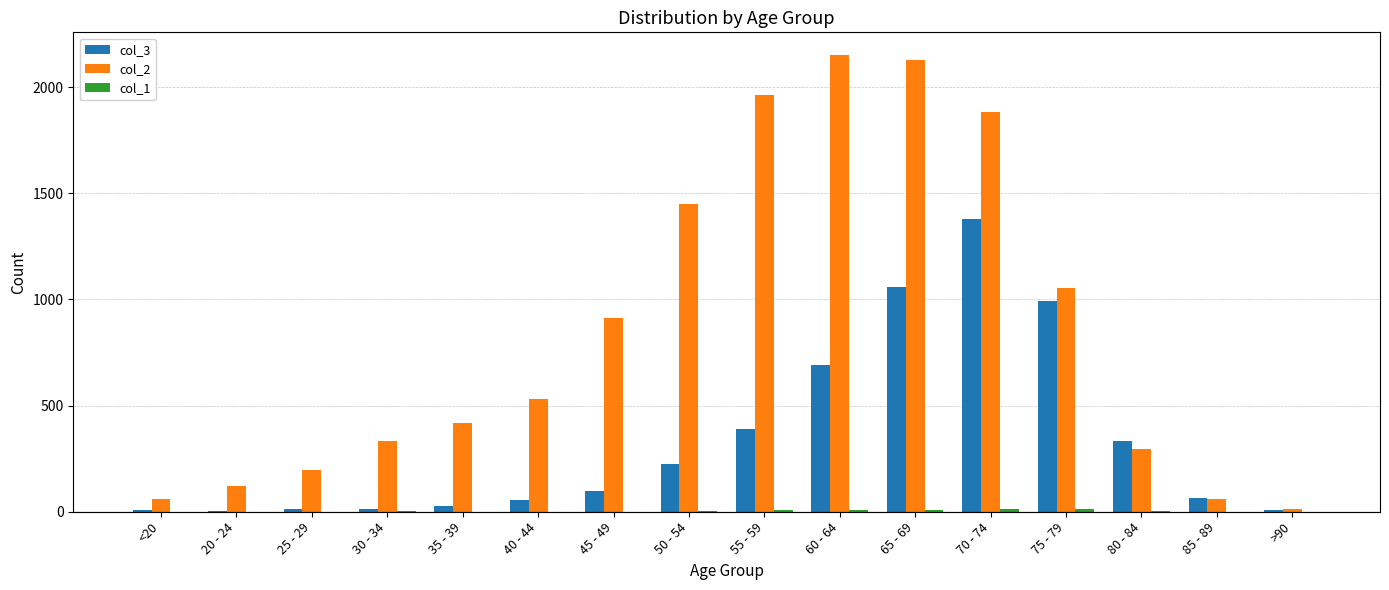

The col_3 series shows 1381 at 70 - 74. True or false?

True